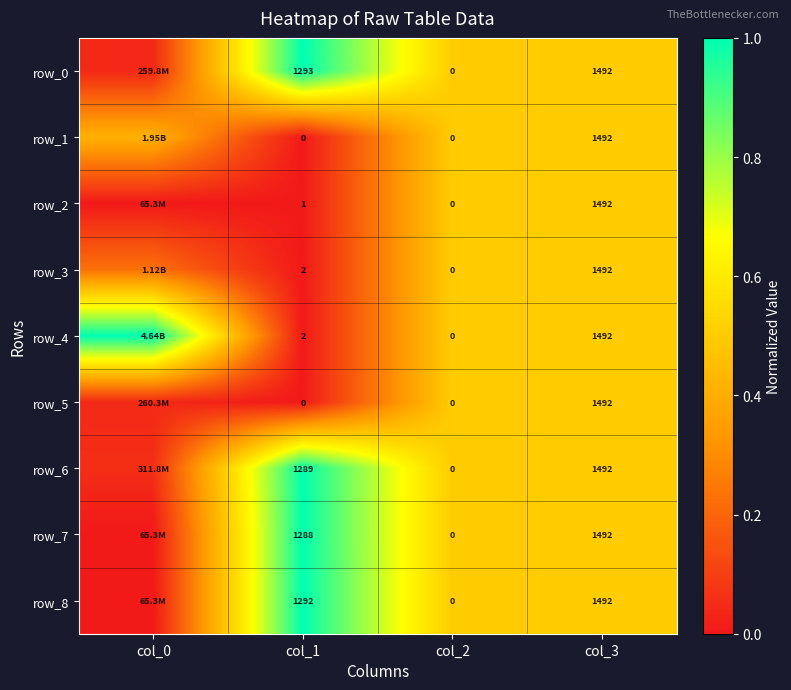

Is the value of row_5 at col_2 greater than the value of row_7 at col_0?

Yes